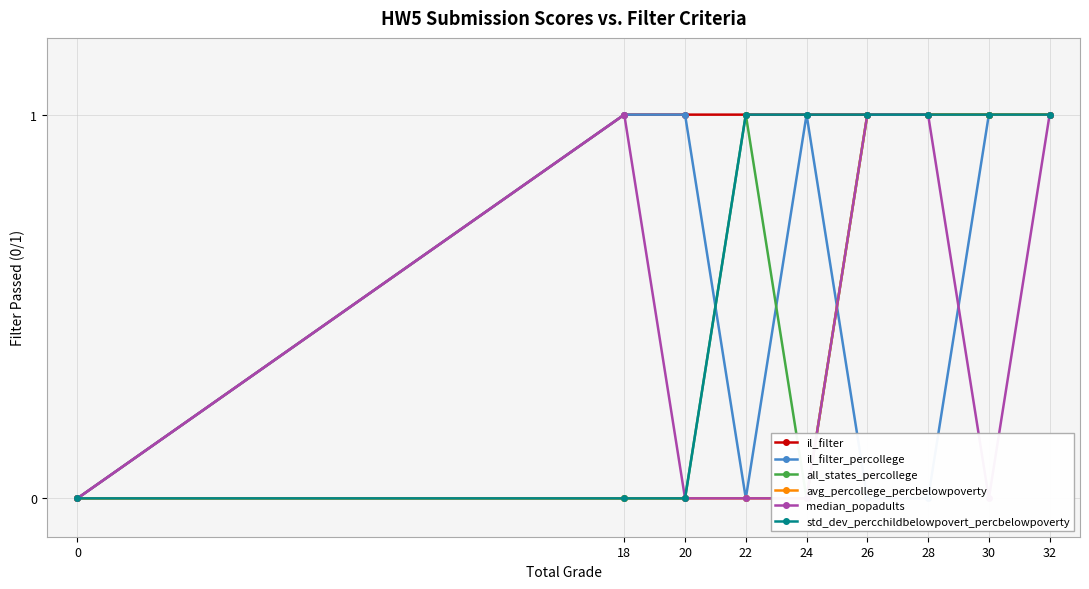

True or false: std_dev_percchildbelowpovert_percbelowpoverty and all_states_percollege cross at least once.

False